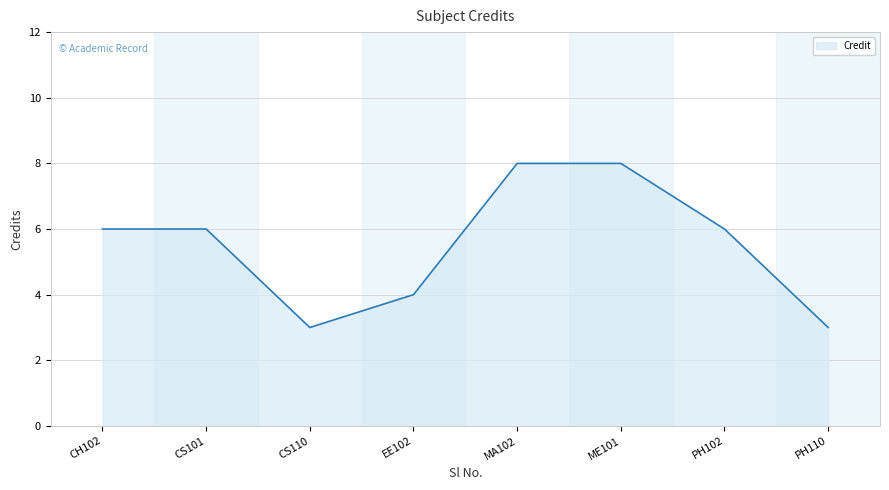

How many distinct data groups are displayed?

1